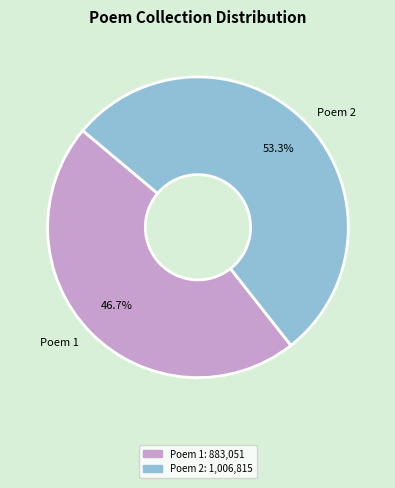

To the nearest percent, what is the average slice percentage?

50%